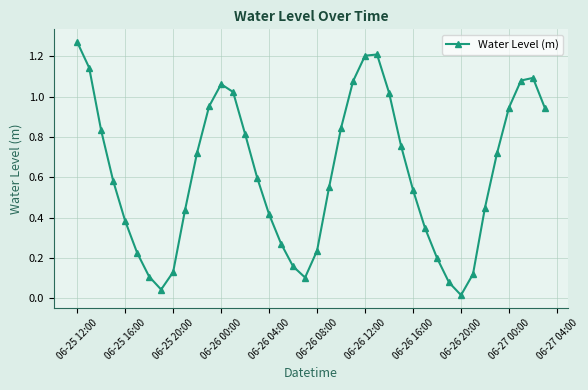

True or false: there are more than 2 points higher than both neighbors.

True